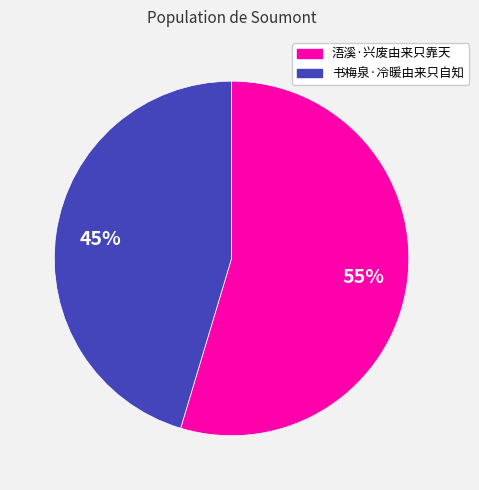

What percentage is the 浯溪·兴废由来只靠天 slice, to the nearest percent?

55%